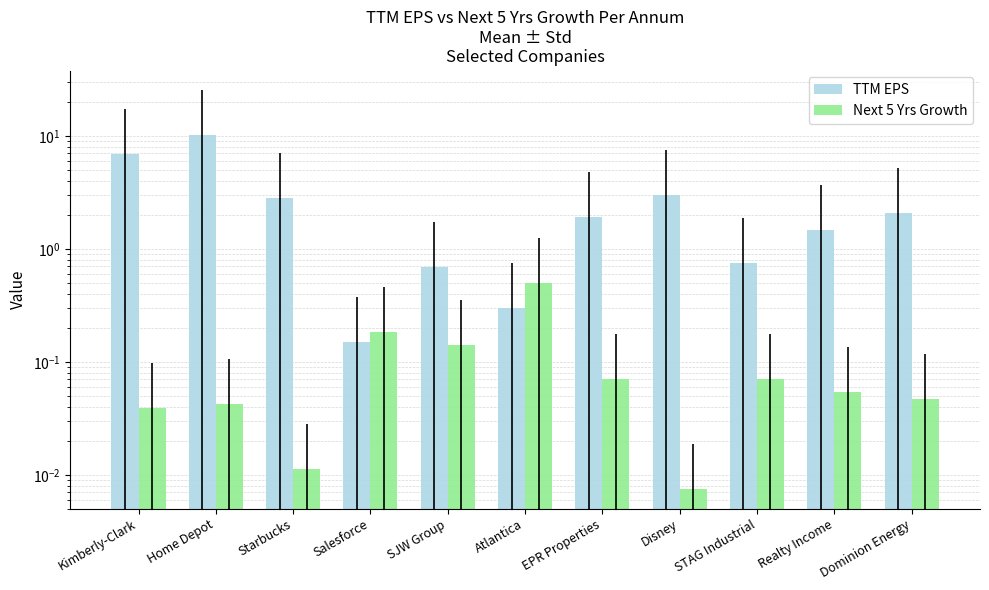

Which series has the widest spread of values?

TTM EPS